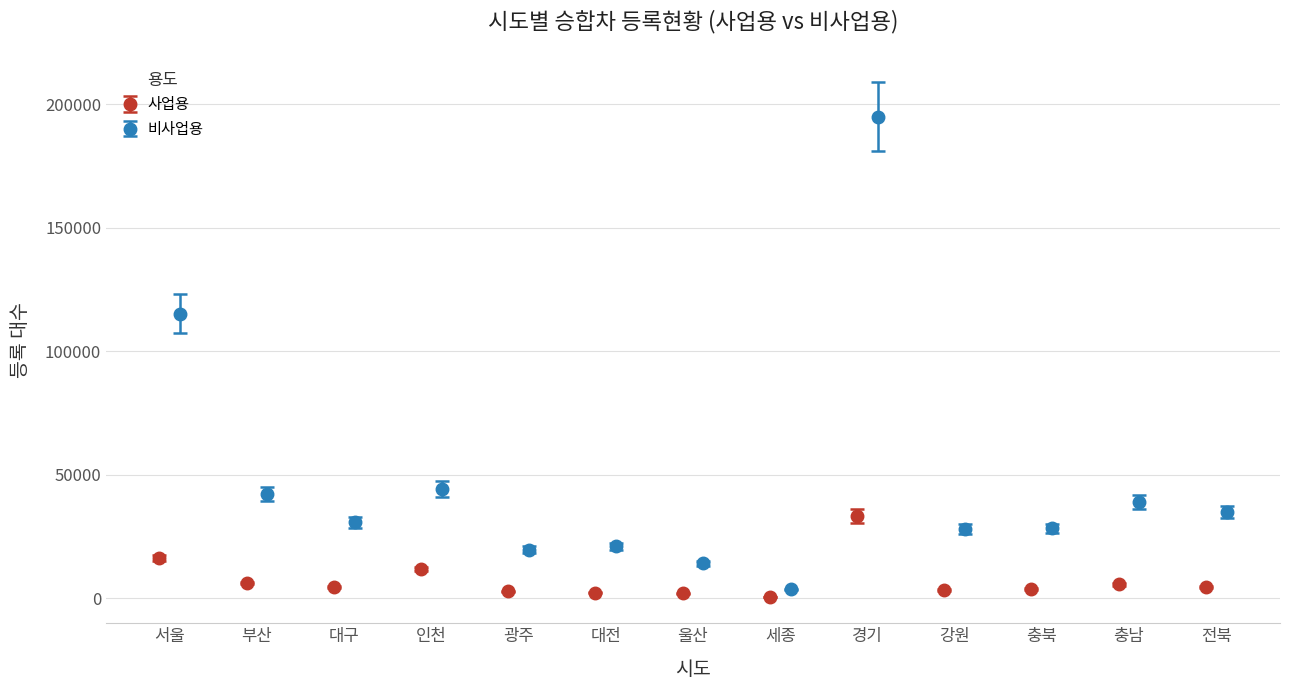

What is the greatest value displayed?

194905